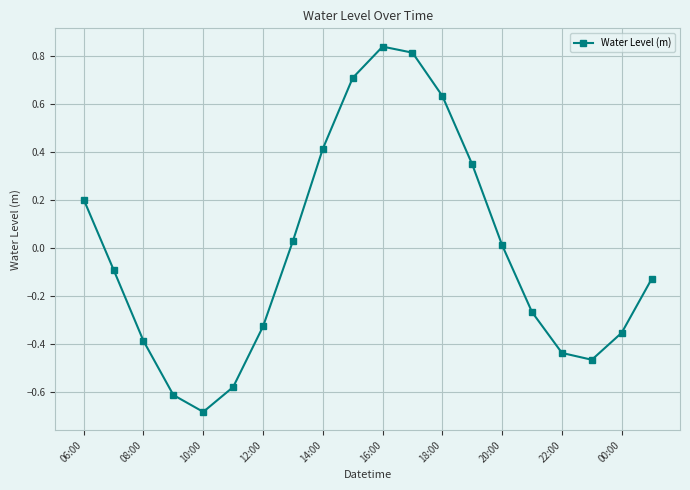

True or false: there are more than 1 points higher than both neighbors.

False